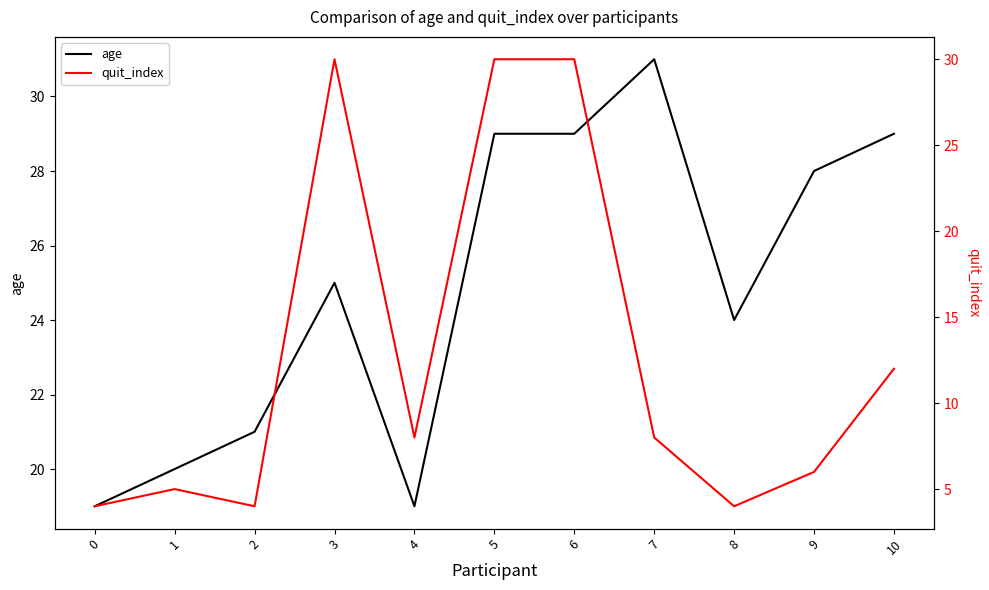

What is the total value across all series at 4?

27